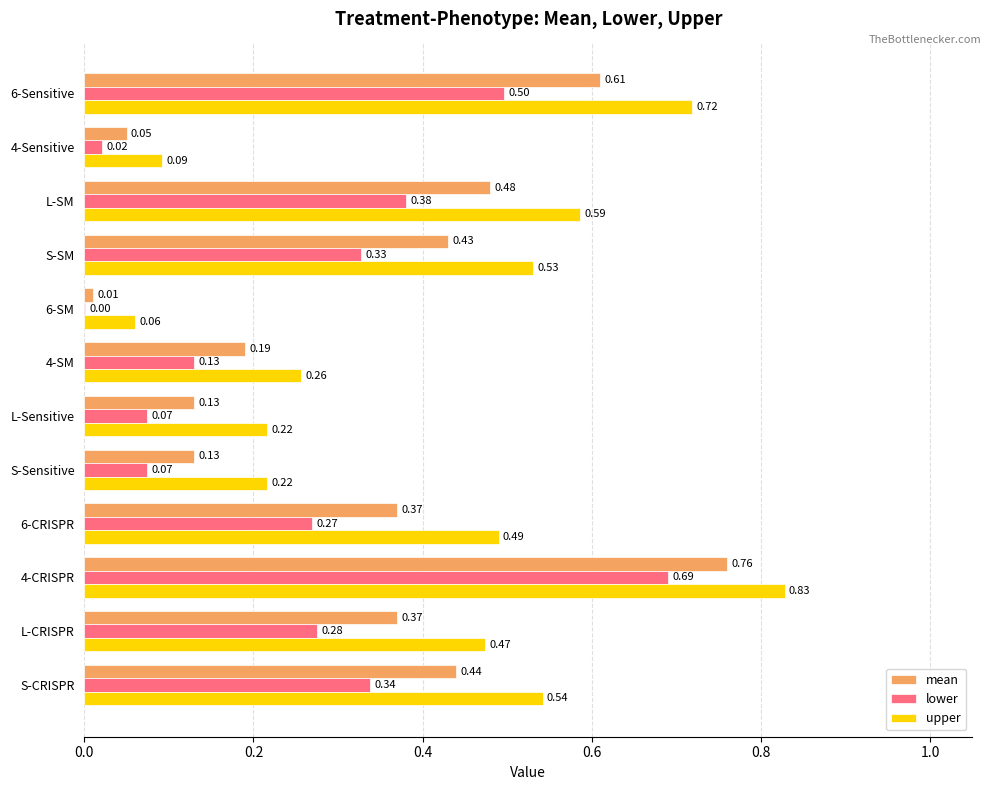

Between L-SM and 4-Sensitive, which series saw the biggest shift?

upper